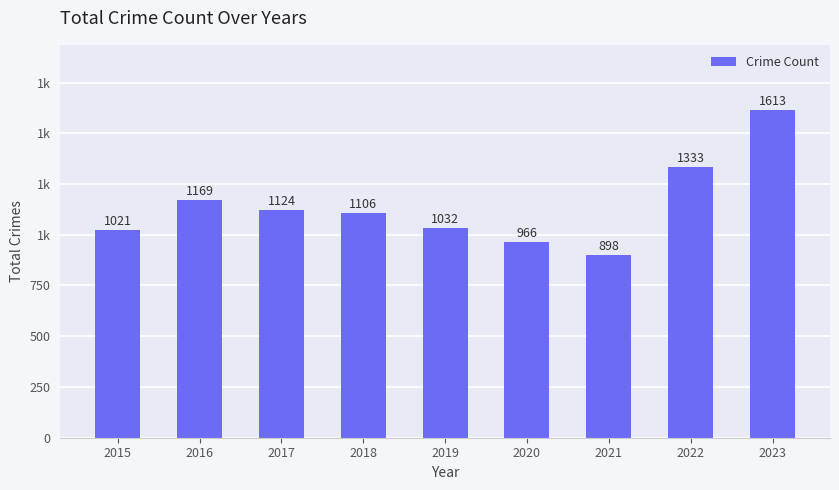

What is the sum of all values?

10262